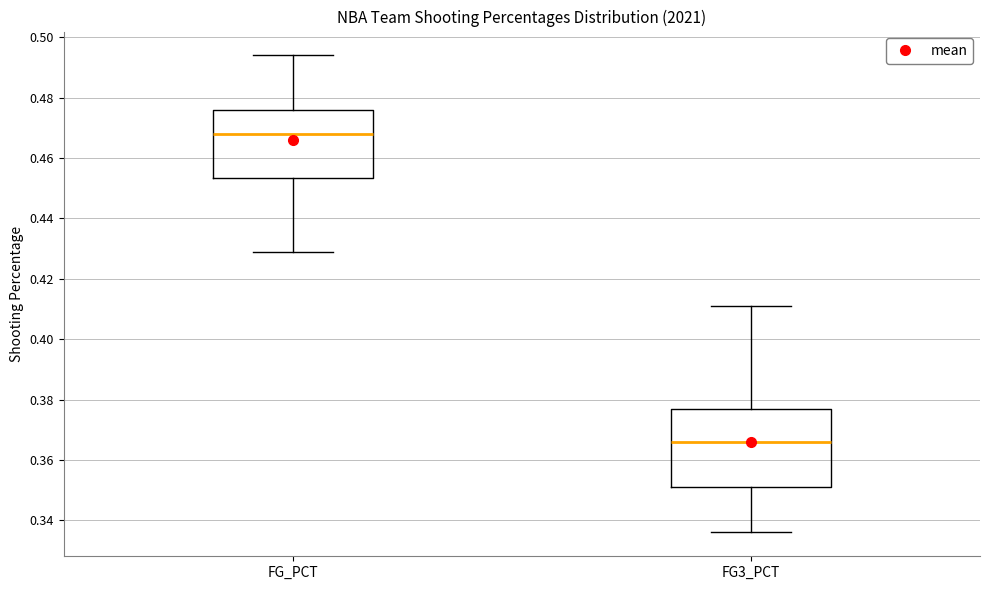

Which box's median line is the highest?

FG_PCT